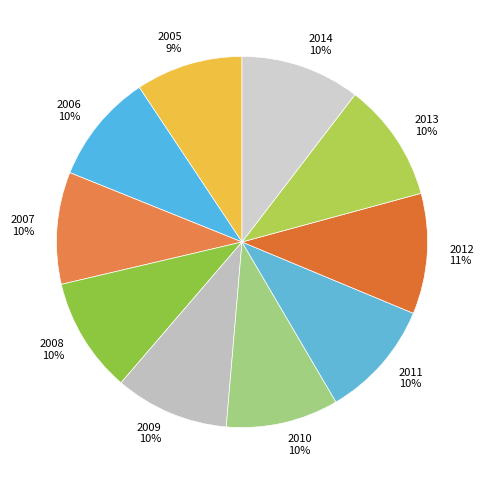

Combined, do 2008 and 2012 account for over 50%?

No